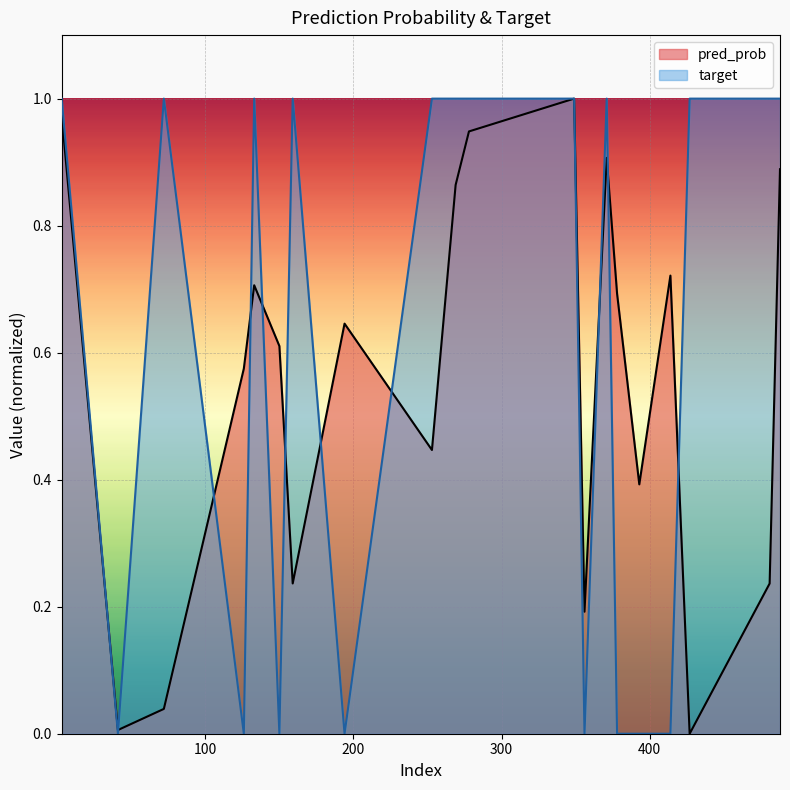

What is the maximum value for target?

1.0